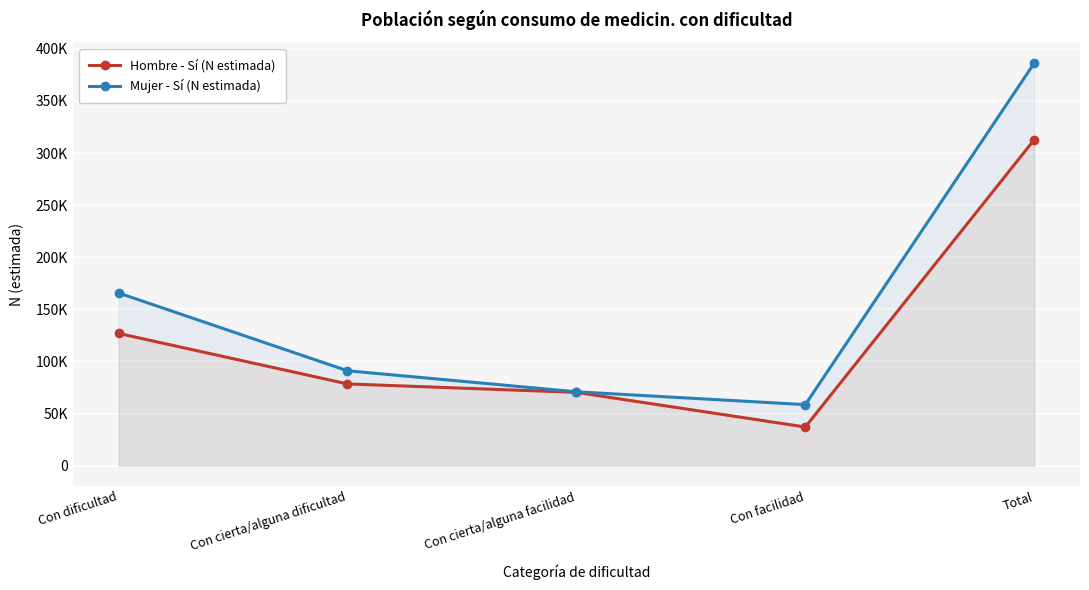

Is it true that Hombre - Sí (N estimada) equals 78445 at Con cierta/alguna dificultad?

True